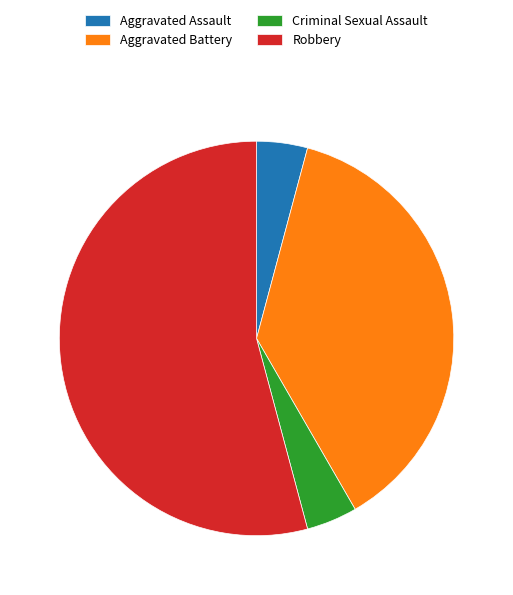

Approximately how many times larger is the value at Robbery compared to Aggravated Assault?

13.0